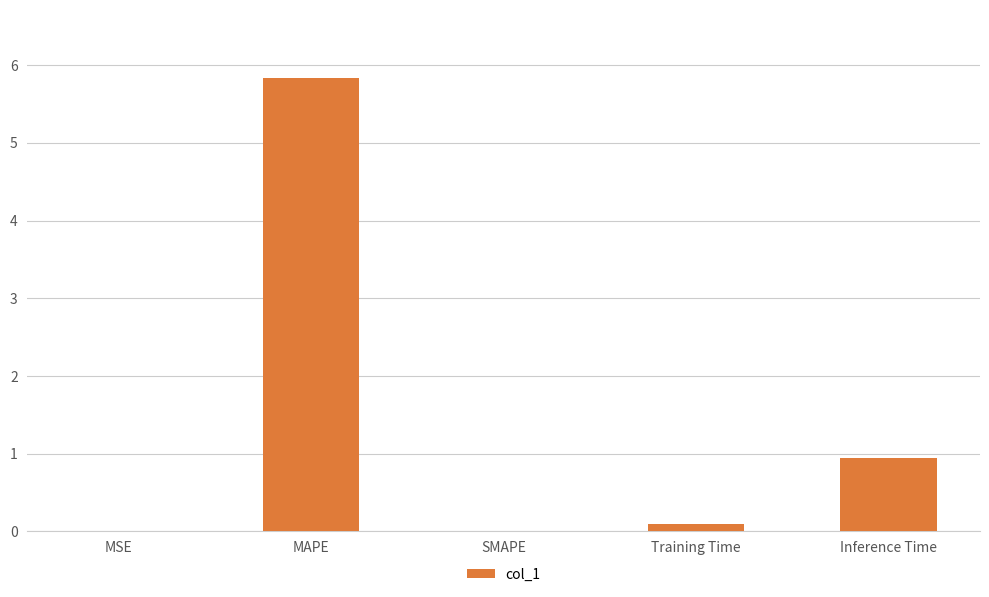

The value at SMAPE is 3.7. True or false?

False